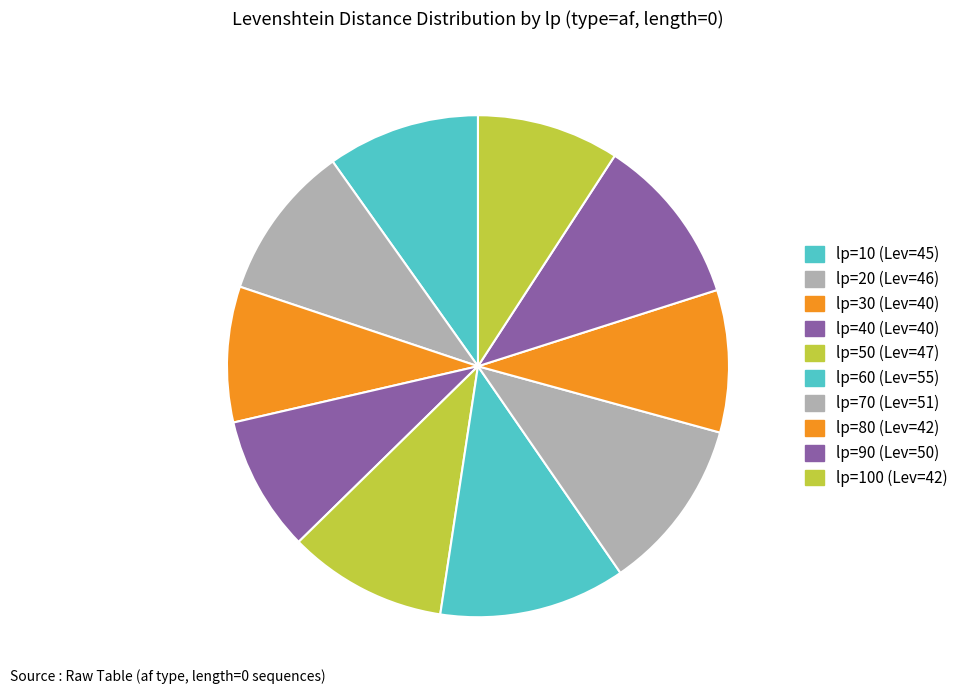

How many segments does this pie chart have?

10